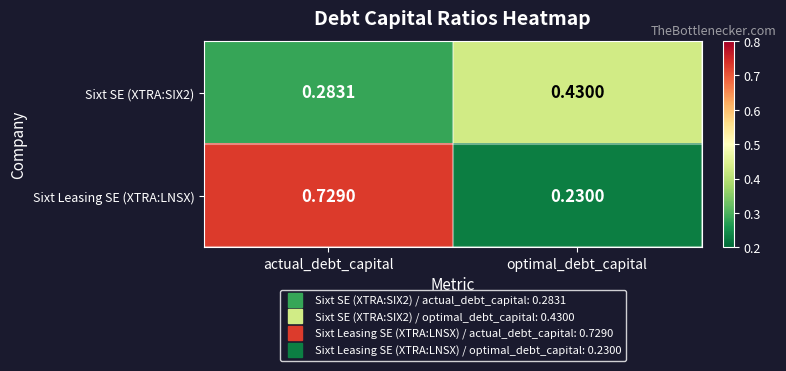

Which label corresponds to the smallest value in the chart?

optimal_debt_capital